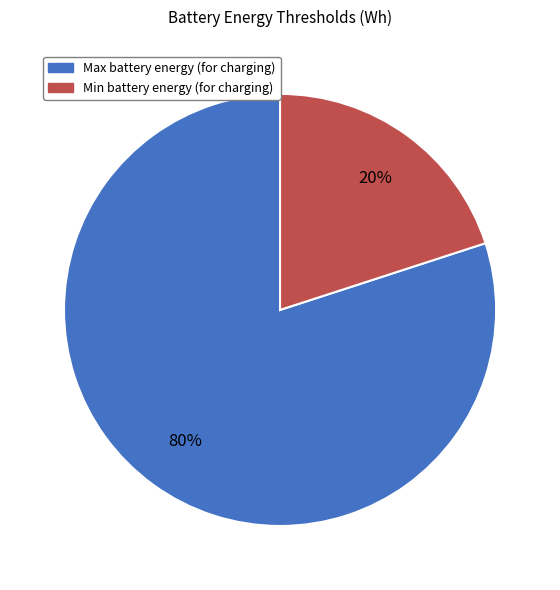

True or false: Min battery energy (for charging) accounts for 20% of the total.

True